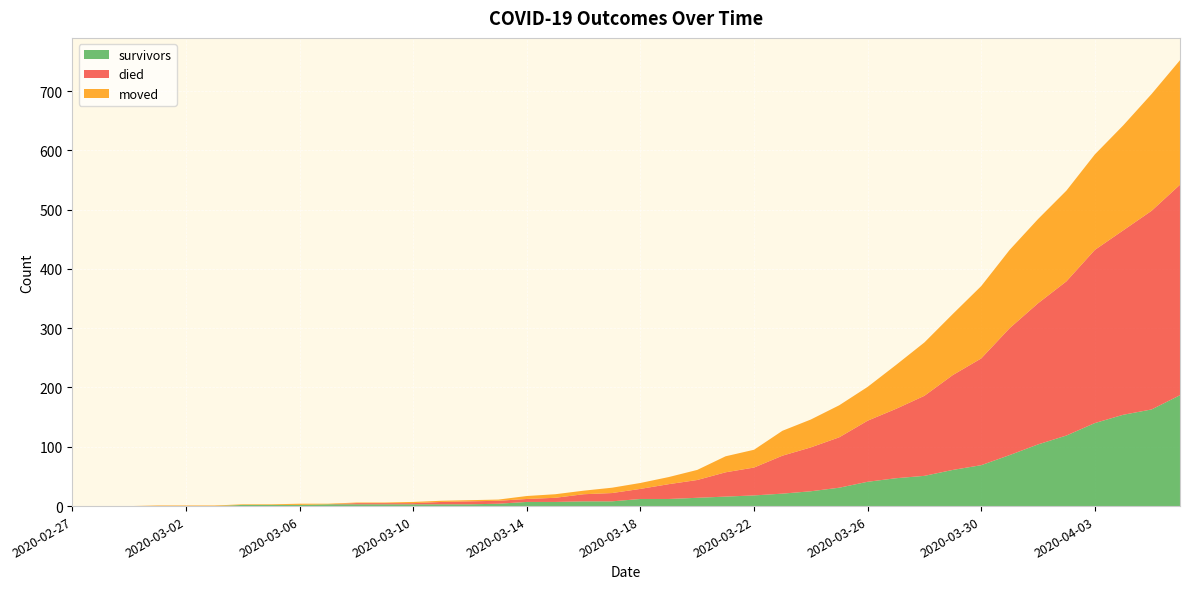

Reading left to right, list all the values displayed in this chart.

survivors: 2020-02-27=0	2020-02-28=0	2020-02-29=0	2020-03-01=0	2020-03-02=0	2020-03-03=0	2020-03-04=2	2020-03-05=2	2020-03-06=2	2020-03-07=3	2020-03-08=3	2020-03-09=3	2020-03-10=3	2020-03-11=3	2020-03-12=3	2020-03-13=4	2020-03-14=7	2020-03-15=7	2020-03-16=8	2020-03-17=8	2020-03-18=12	2020-03-19=12	2020-03-20=14	2020-03-21=16	2020-03-22=18	2020-03-23=21	2020-03-24=25	2020-03-25=31	2020-03-26=41	2020-03-27=47	2020-03-28=51	2020-03-29=61	2020-03-30=69	2020-03-31=86	2020-04-01=104	2020-04-02=119	2020-04-03=140	2020-04-04=154	2020-04-05=163	2020-04-06=187
died: 2020-02-27=0	2020-02-28=0	2020-02-29=0	2020-03-01=0	2020-03-02=0	2020-03-03=0	2020-03-04=0	2020-03-05=0	2020-03-06=0	2020-03-07=0	2020-03-08=2	2020-03-09=2	2020-03-10=2	2020-03-11=4	2020-03-12=5	2020-03-13=5	2020-03-14=5	2020-03-15=7	2020-03-16=12	2020-03-17=14	2020-03-18=17	2020-03-19=25	2020-03-20=30	2020-03-21=41	2020-03-22=47	2020-03-23=64	2020-03-24=74	2020-03-25=85	2020-03-26=103	2020-03-27=117	2020-03-28=135	2020-03-29=160	2020-03-30=180	2020-03-31=214	2020-04-01=238	2020-04-02=260	2020-04-03=292	2020-04-04=311	2020-04-05=335	2020-04-06=355
moved: 2020-02-27=0	2020-02-28=0	2020-02-29=0	2020-03-01=1	2020-03-02=1	2020-03-03=1	2020-03-04=1	2020-03-05=1	2020-03-06=2	2020-03-07=1	2020-03-08=1	2020-03-09=1	2020-03-10=2	2020-03-11=2	2020-03-12=2	2020-03-13=2	2020-03-14=5	2020-03-15=6	2020-03-16=6	2020-03-17=9	2020-03-18=10	2020-03-19=12	2020-03-20=17	2020-03-21=27	2020-03-22=30	2020-03-23=42	2020-03-24=47	2020-03-25=54	2020-03-26=57	2020-03-27=74	2020-03-28=90	2020-03-29=103	2020-03-30=122	2020-03-31=132	2020-04-01=142	2020-04-02=153	2020-04-03=161	2020-04-04=177	2020-04-05=197	2020-04-06=210